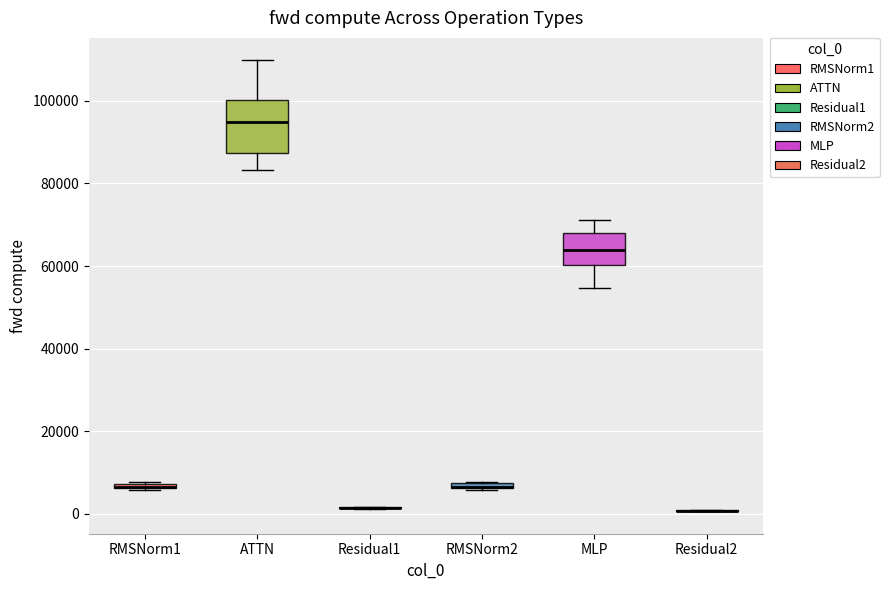

Comparing the boxes themselves (not the whiskers), which one is the tallest?

ATTN